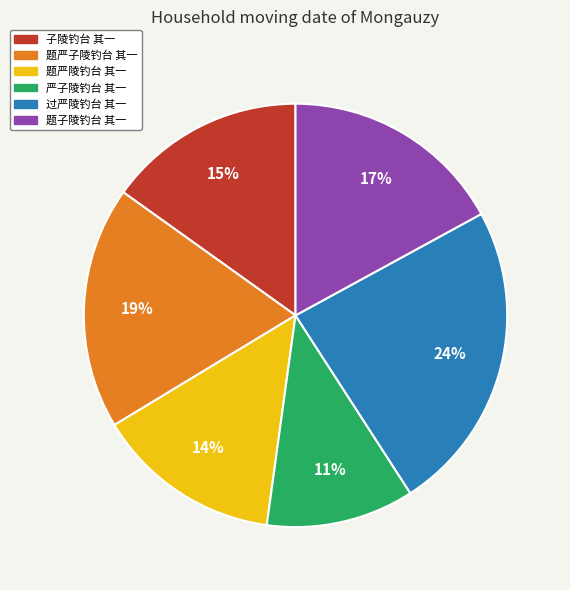

Rank the categories by value from highest to lowest.

过严陵钓台 其一, 题严子陵钓台 其一, 题子陵钓台 其一, 子陵钓台 其一, 题严陵钓台 其一, 严子陵钓台 其一